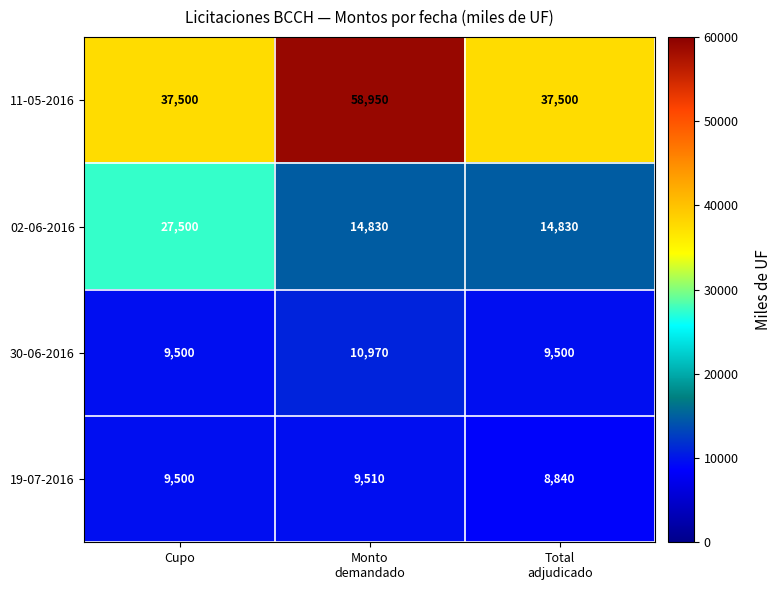

Reading left to right, list all the values displayed in this chart.

11-05-2016: 37500	58950	37500
02-06-2016: 27500	14830	14830
30-06-2016: 9500	10970	9500
19-07-2016: 9500	9510	8840